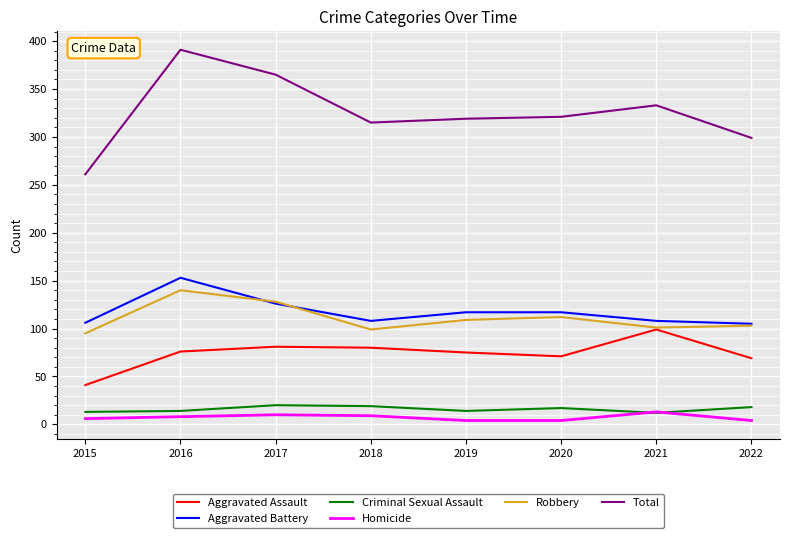

At which label does Total reach its minimum?

2015